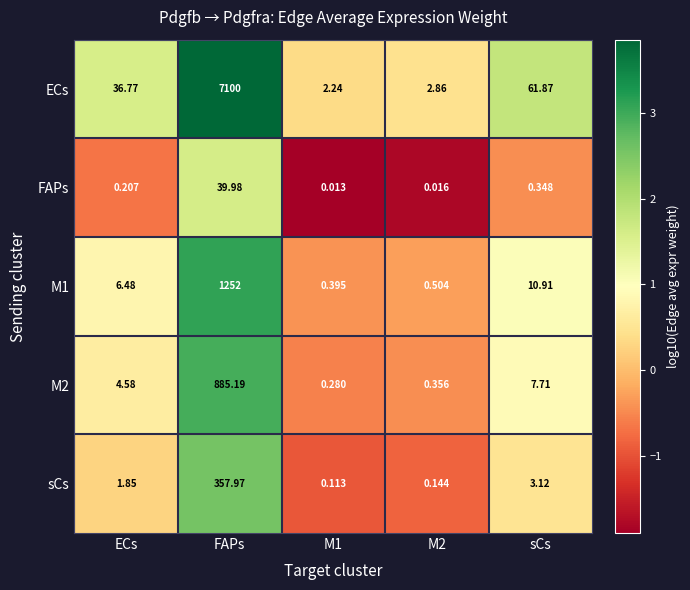

Where does the sCs series first go above 1?

ECs